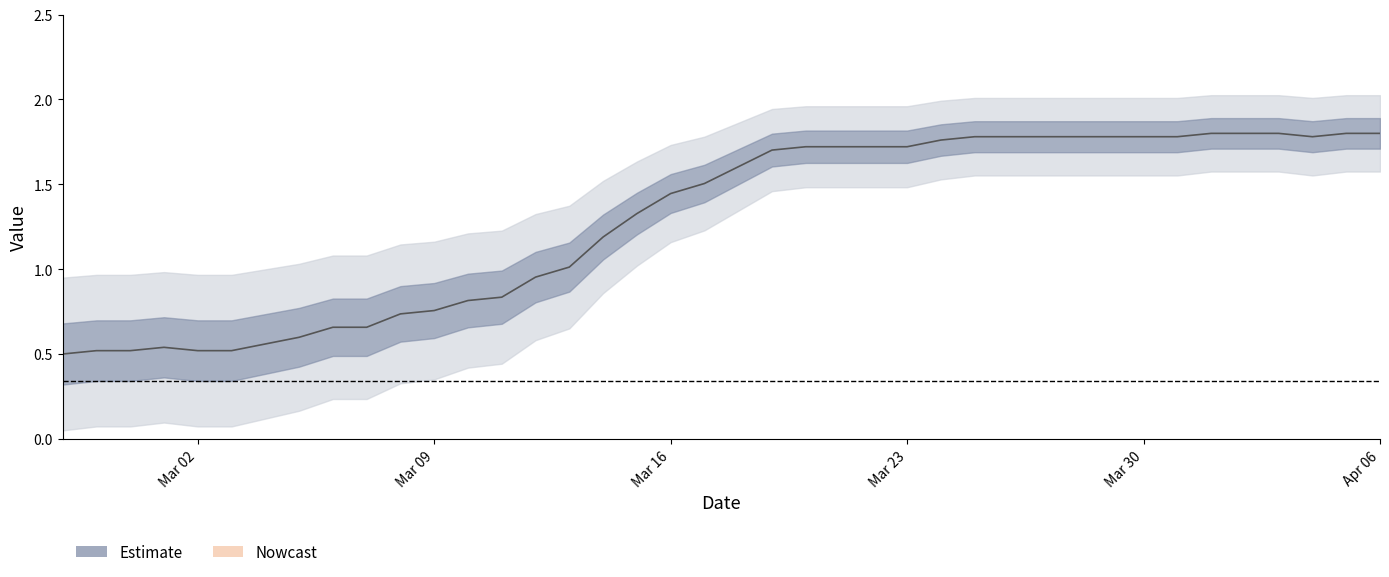

Reading right to left, transcribe all the data shown in this chart.

1.8	1.8	1.8	1.8	1.8	1.8	1.8	1.8	1.8	1.8	1.8	1.8	1.8	1.8	1.7	1.7	1.7	1.7	1.7	1.6	1.5	1.4	1.3	1.2	1.0	1.0	0.8	0.8	0.8	0.7	0.7	0.7	0.6	0.6	0.5	0.5	0.5	0.5	0.5	0.5